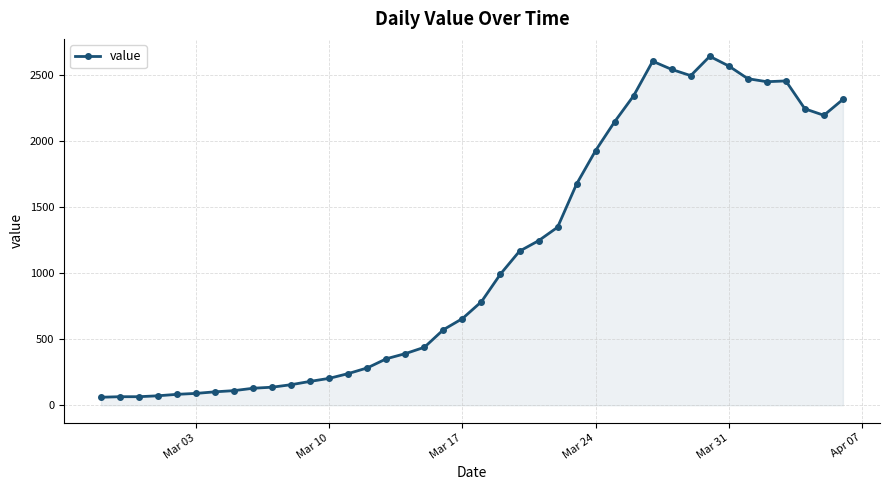

True or false: the data has more than 0 interior local peaks.

True